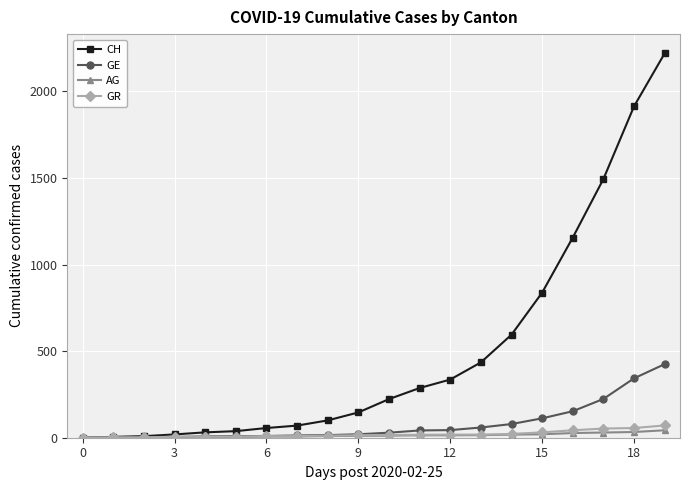

At how many categories does at least one series exceed 273?

9